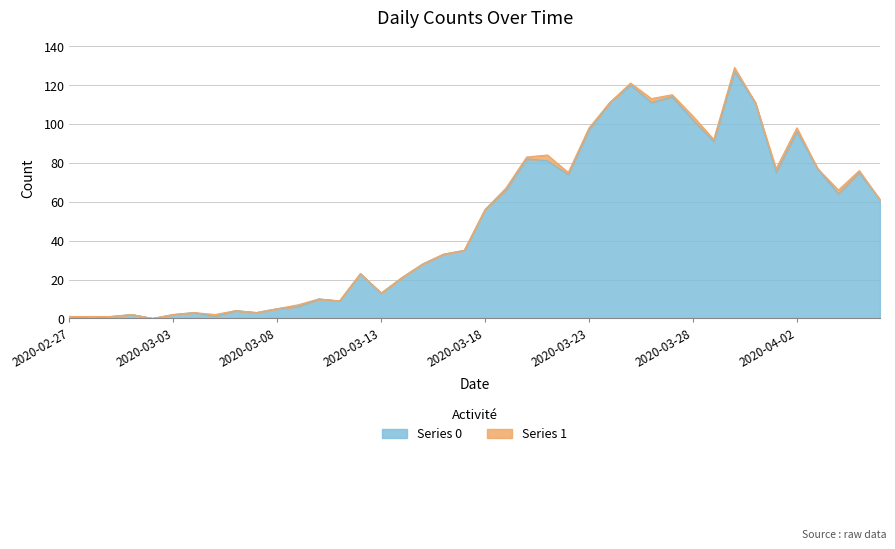

The value of Series 0 at 2020-03-13 is 5. True or false?

False